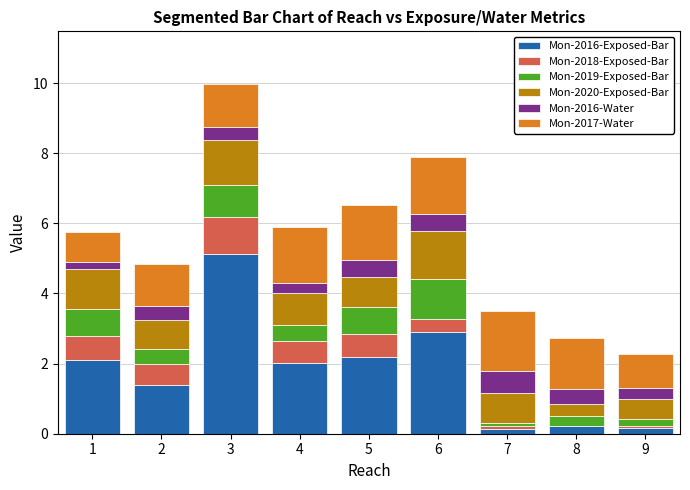

The value of Mon-2016-Exposed-Bar at 6 is 2.9. True or false?

True